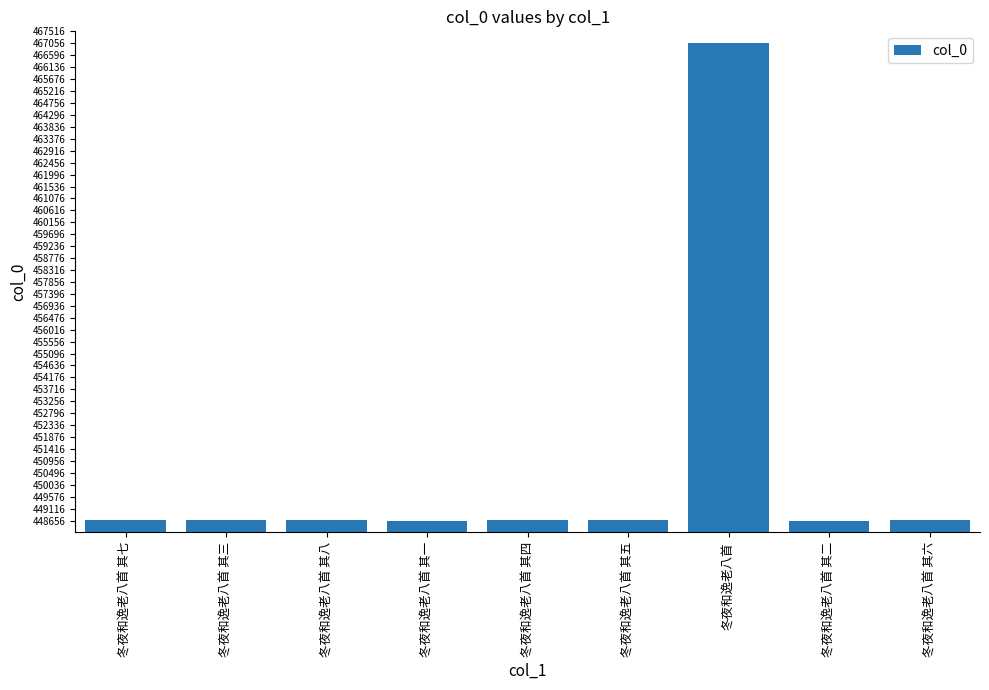

What is the label of the 4th bar from the right?

冬夜和逸老八首 其五